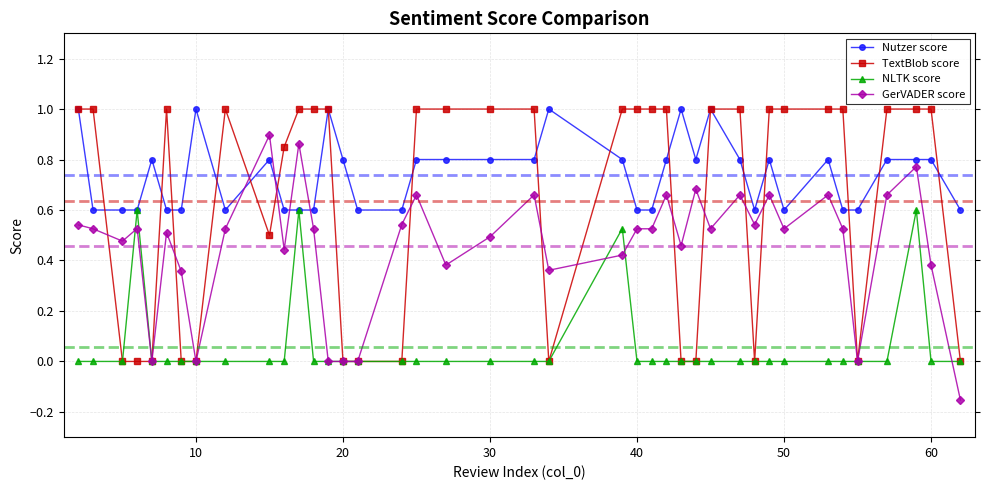

Which series has the largest total across all categories?

Nutzer score